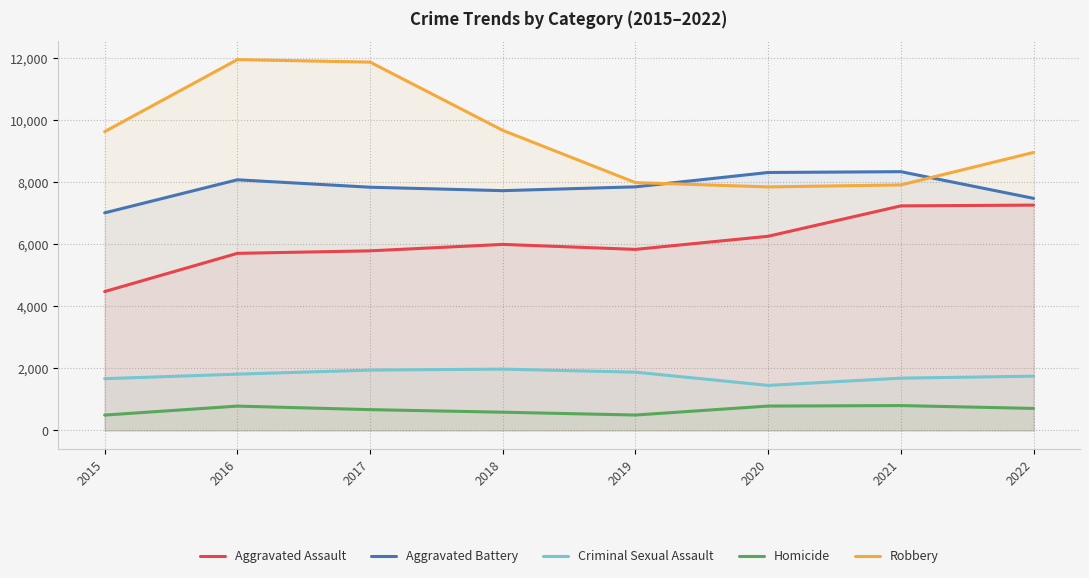

What is the difference between the second highest and minimum values in the Robbery series?

4025